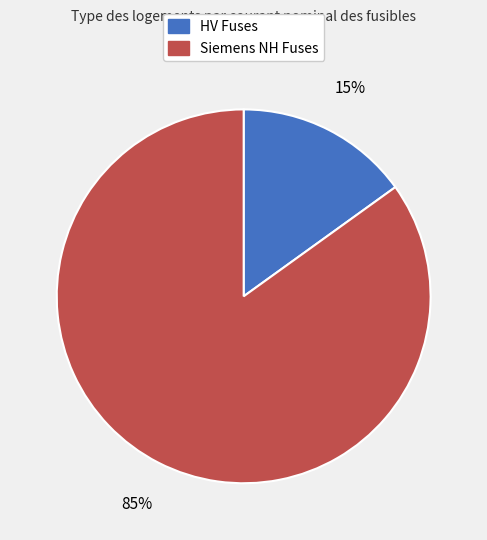

To the nearest percent, what is the average slice percentage?

50%